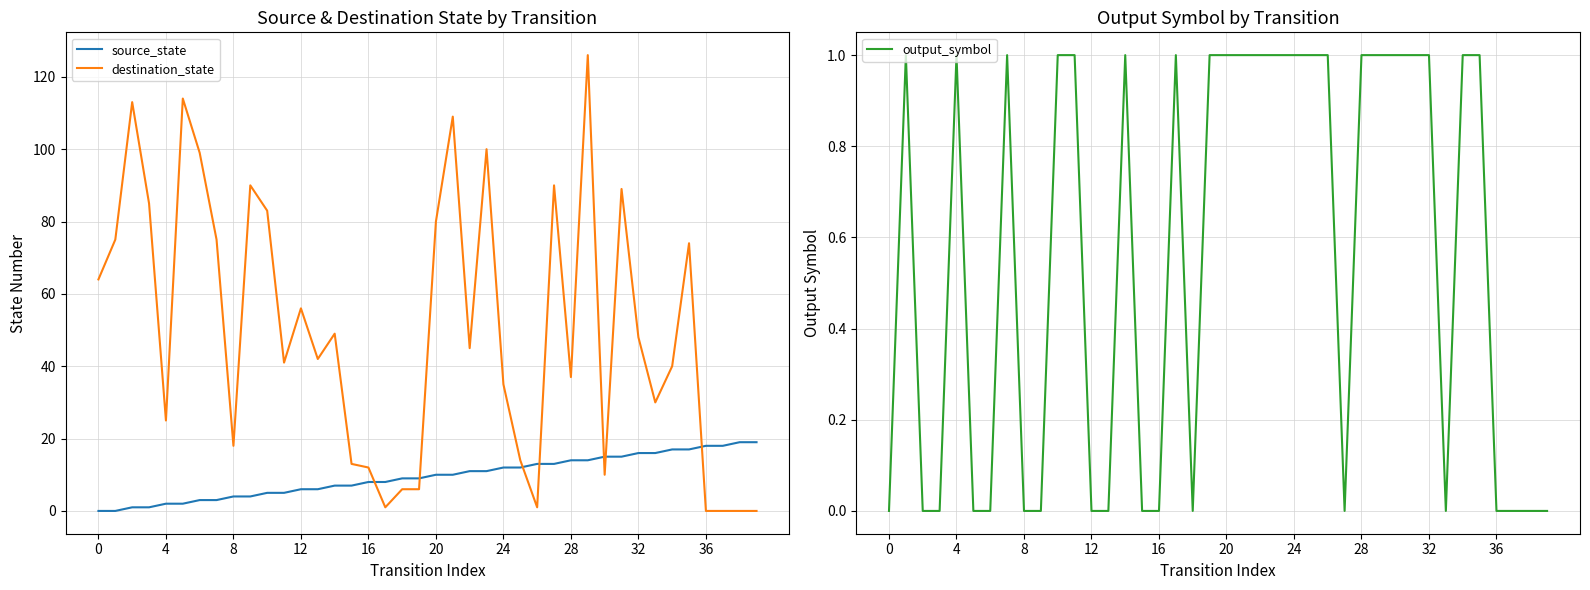

How many intersections are there between destination_state and source_state?

7